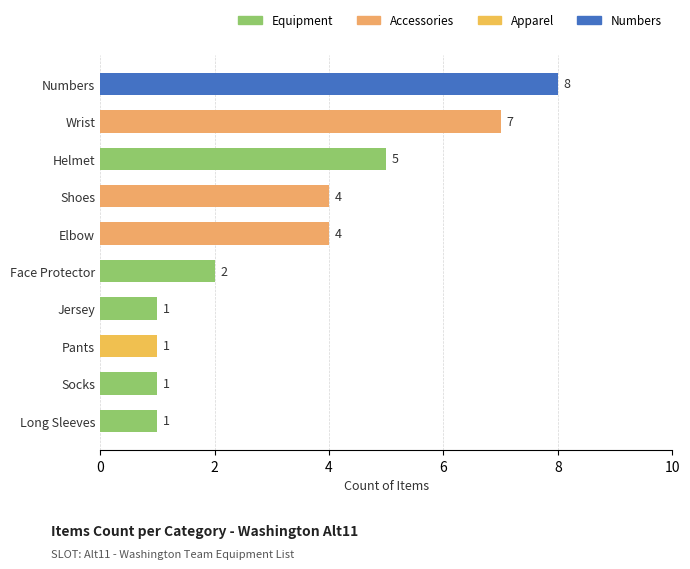

Which label corresponds to the largest value in the chart?

Numbers